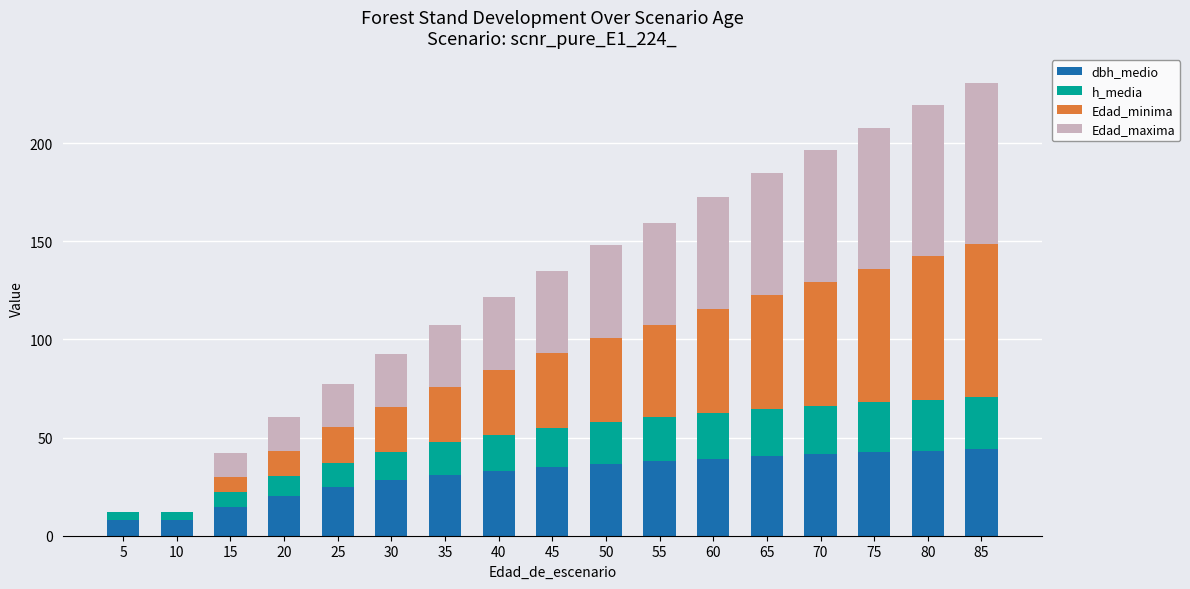

What is the total value across all series at 80?

219.3